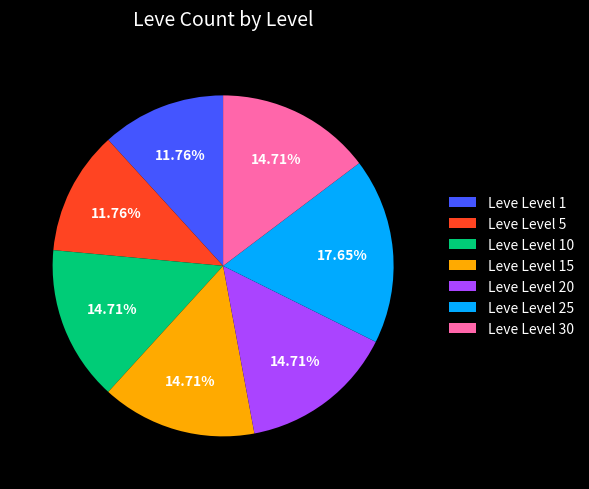

What percentage is NOT represented by Leve Level 30?

85.3%